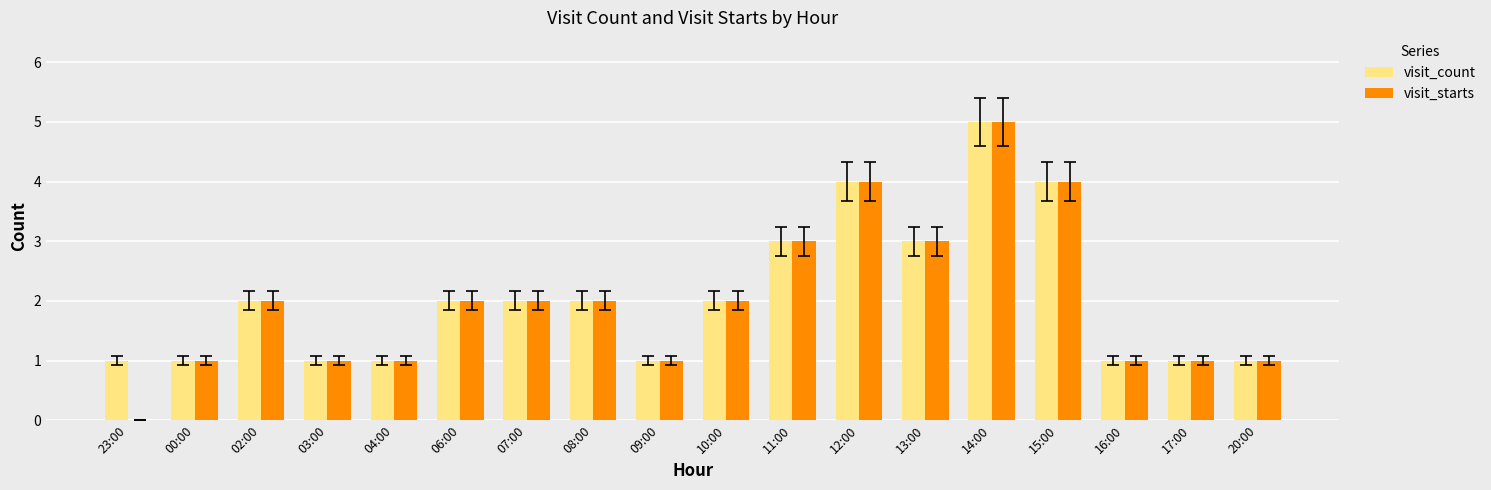

Is the value of visit_count at 03:00 greater than the value of visit_starts at 11:00?

No